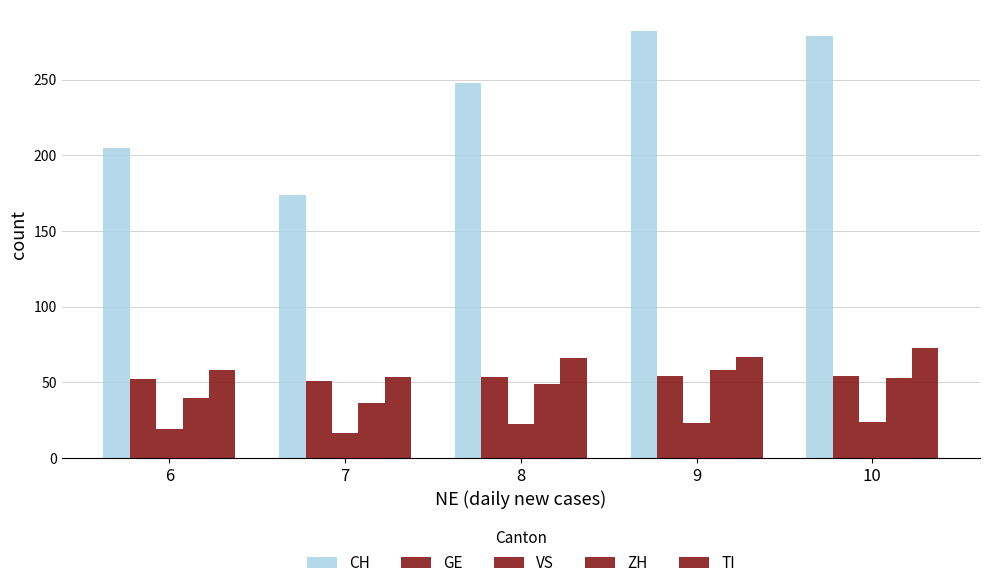

At which label does GE reach its peak?

9